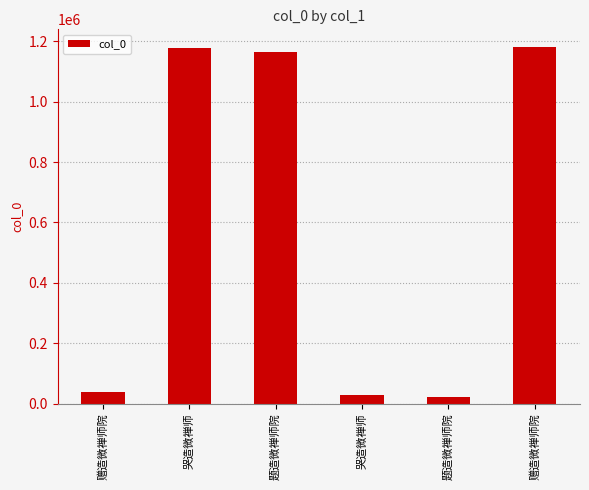

Are the bars horizontal?

No